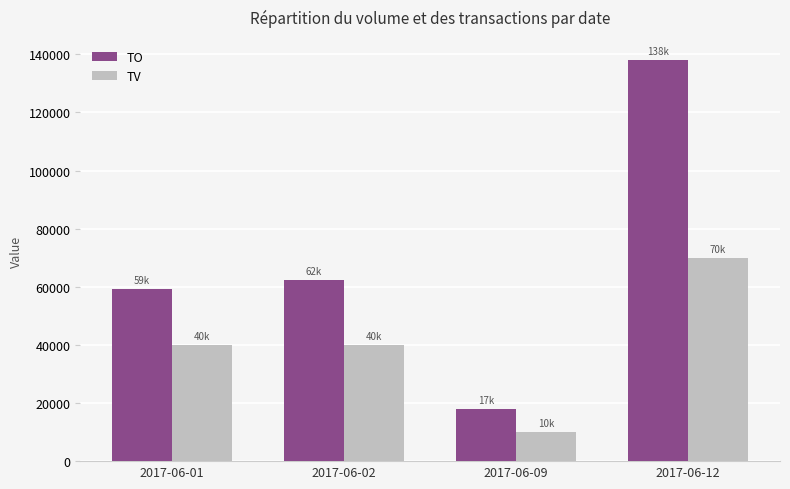

At which category is the sum across all series the highest?

2017-06-12